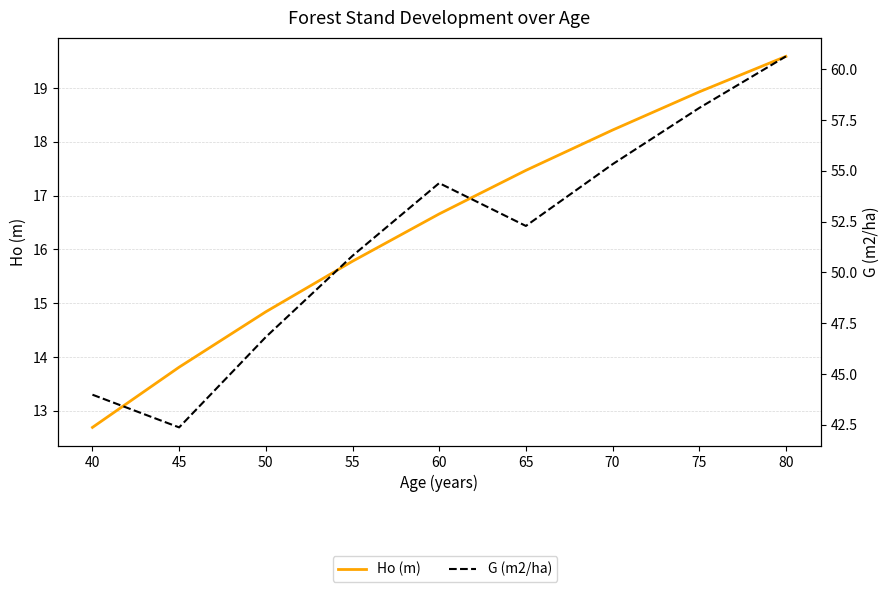

The value of G (m2/ha) at 55 is 50.8. True or false?

True